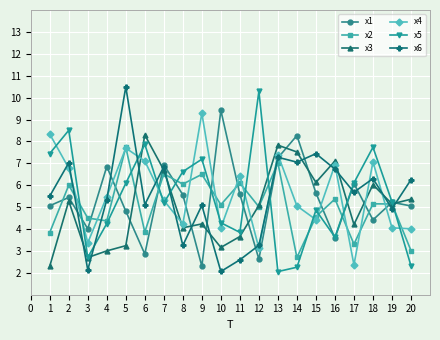

How many values in the x6 series exceed 5?

14